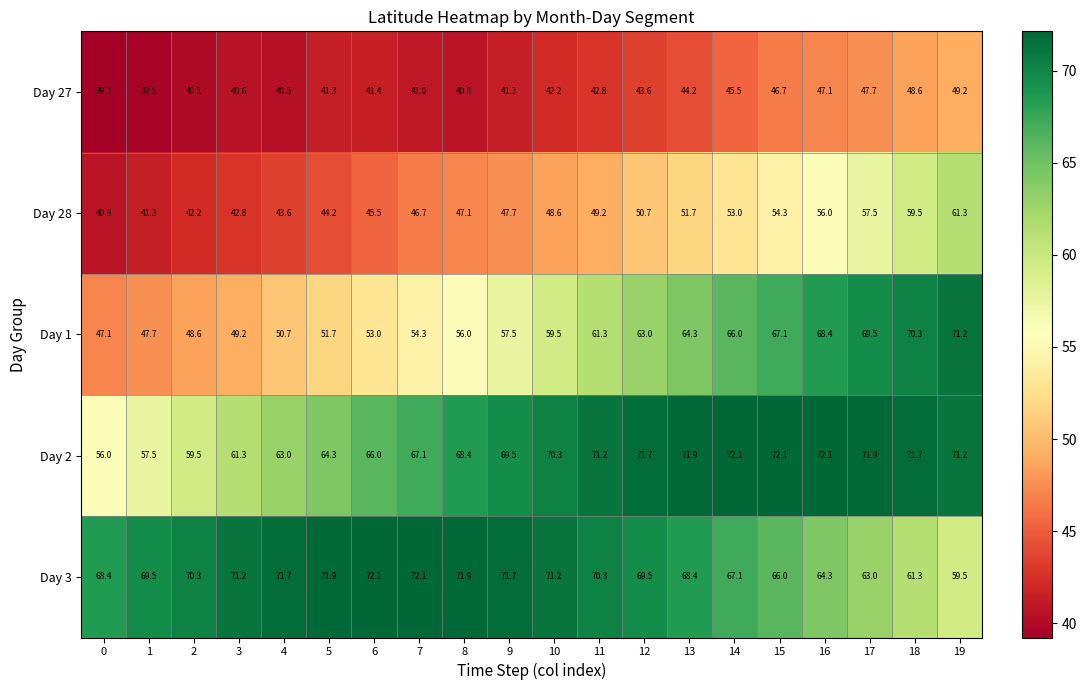

How many distinct data groups are displayed?

5